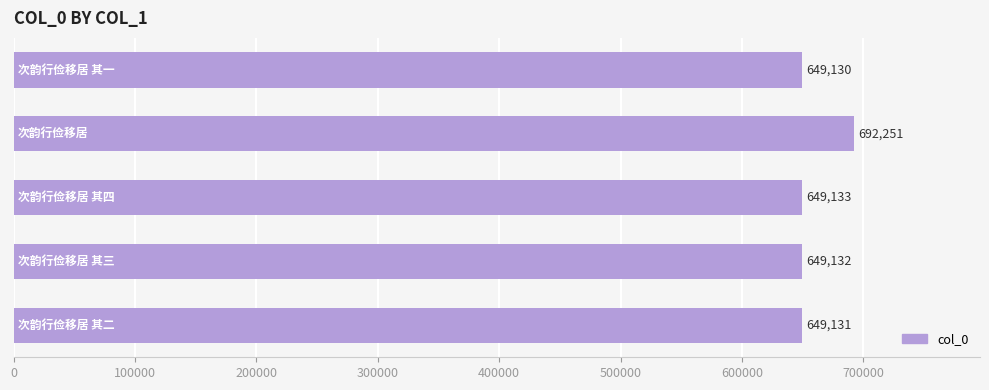

How many values are below 649132?

2